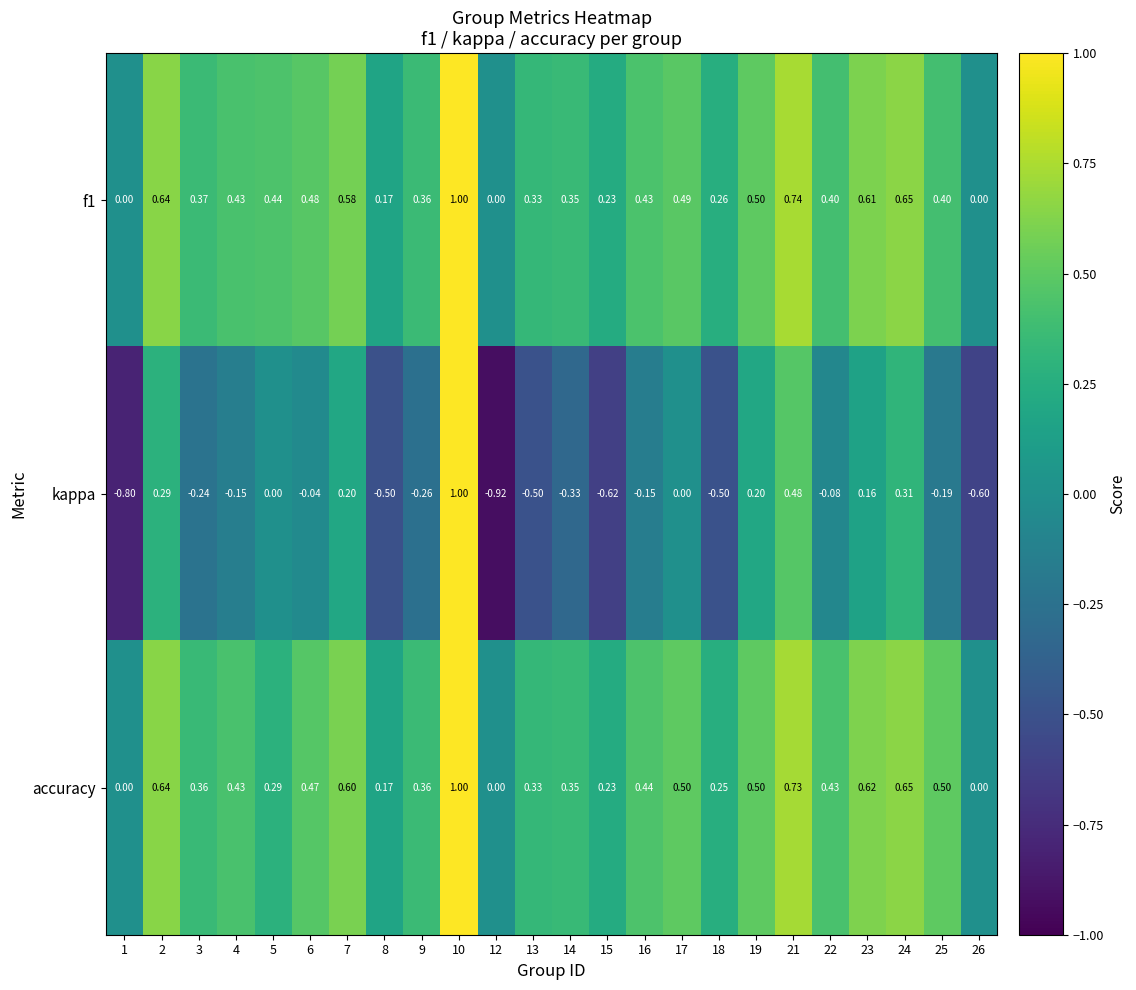

Which series has the widest spread of values?

kappa